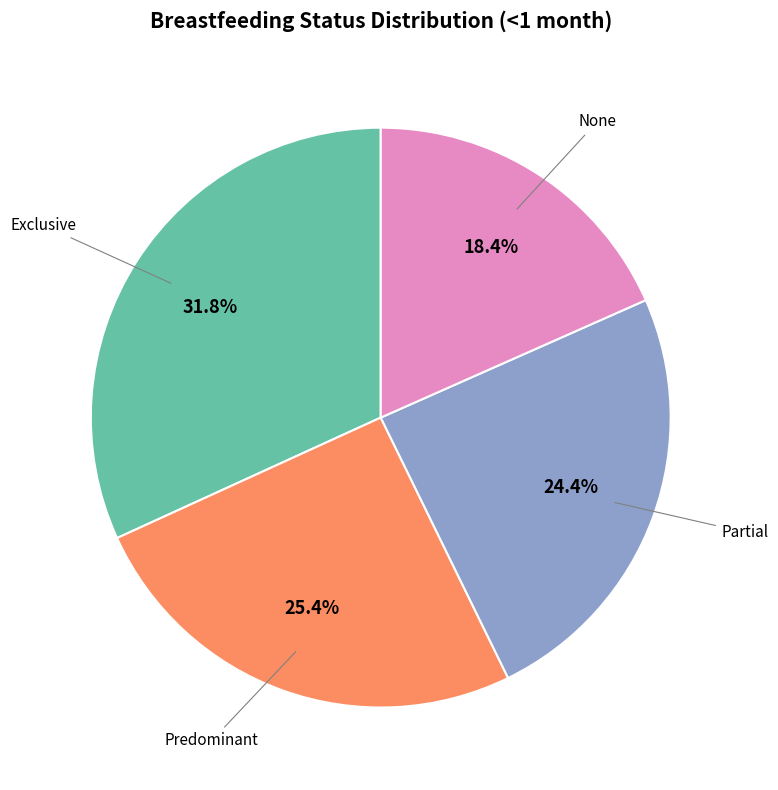

Is there any slice that represents more than half of the pie?

No